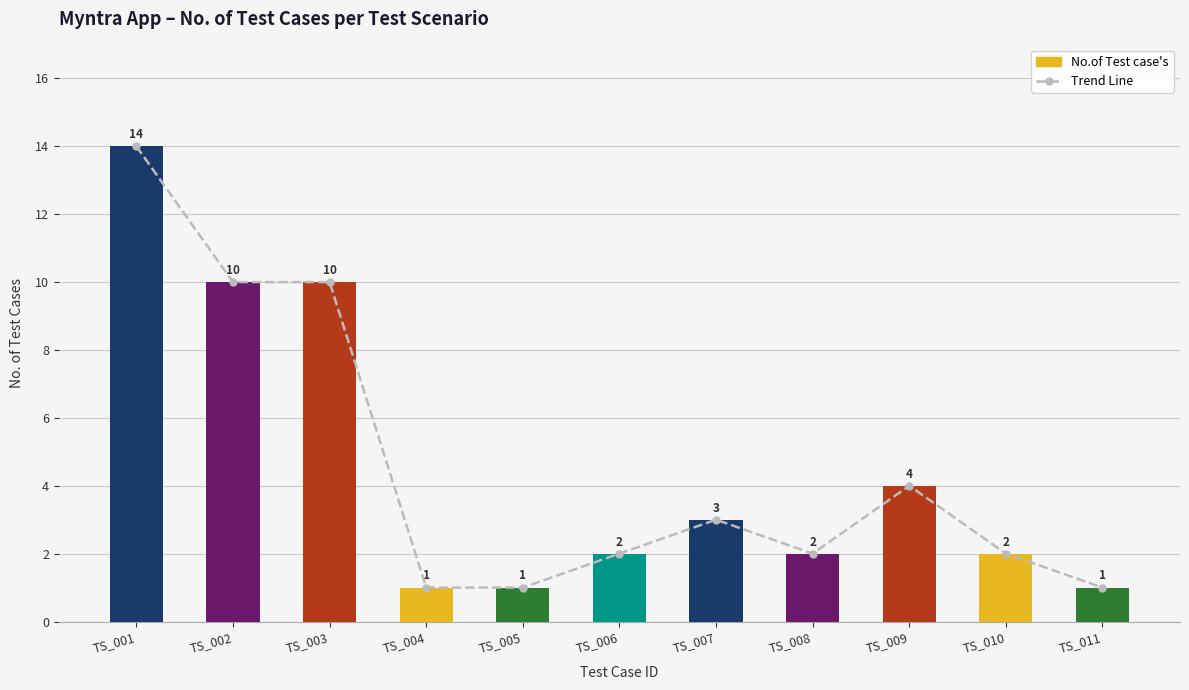

What is the sum of all Total Cases Line values?

50